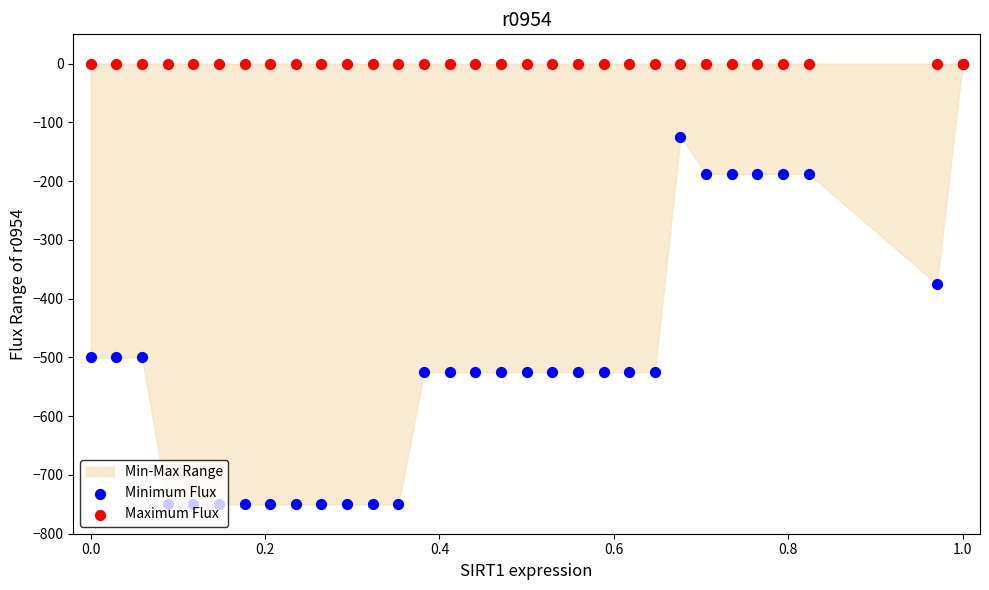

Which series has the largest Y range (max minus min)?

Minimum Flux